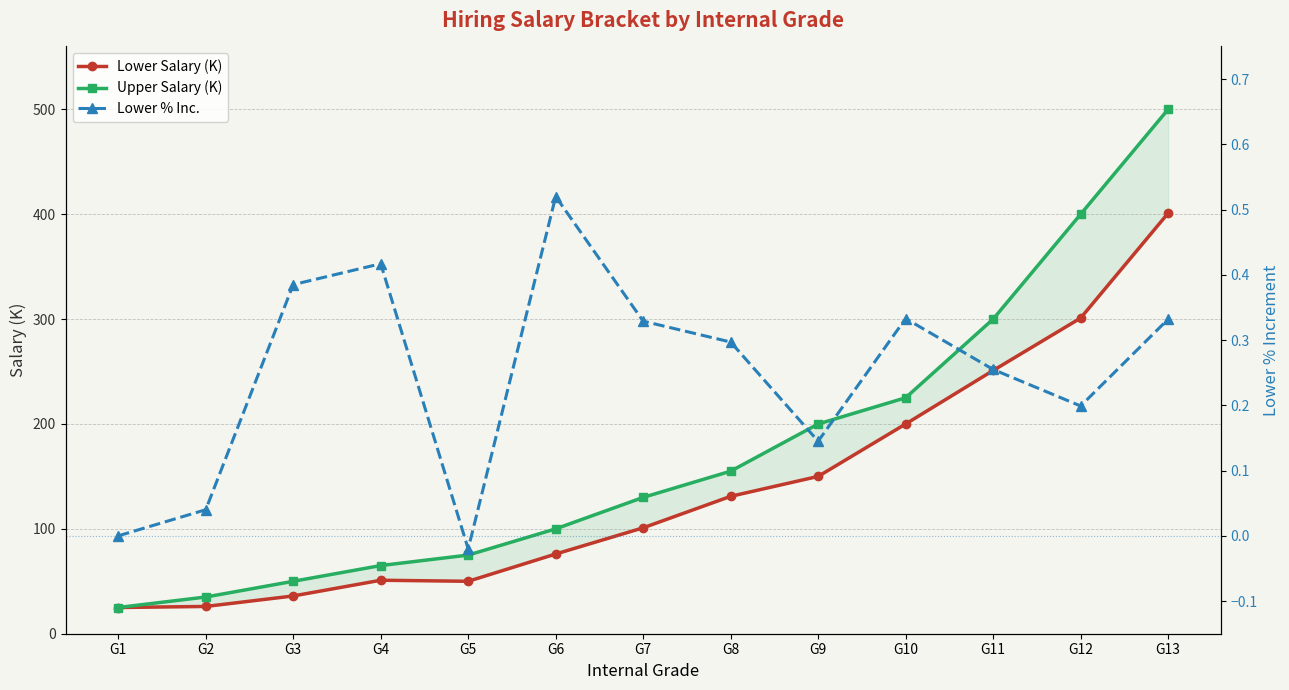

List the labels in order of Upper Salary (K) value, largest first.

G13, G12, G11, G10, G9, G8, G7, G6, G5, G4, G3, G2, G1